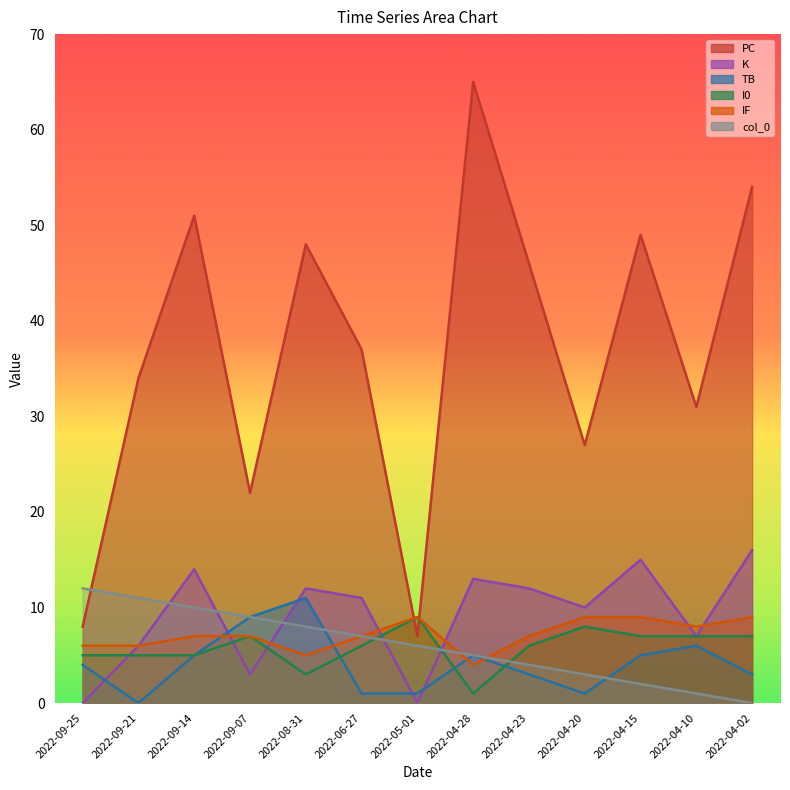

Reading left to right, list all the values displayed in this chart.

PC: 2022-04-02=54	2022-04-10=31	2022-04-15=49	2022-04-20=27	2022-04-23=46	2022-04-28=65	2022-05-01=7	2022-06-27=37	2022-08-31=48	2022-09-07=22	2022-09-14=51	2022-09-21=34	2022-09-25=8
K: 2022-04-02=16	2022-04-10=7	2022-04-15=15	2022-04-20=10	2022-04-23=12	2022-04-28=13	2022-05-01=0	2022-06-27=11	2022-08-31=12	2022-09-07=3	2022-09-14=14	2022-09-21=6	2022-09-25=0
TB: 2022-04-02=3	2022-04-10=6	2022-04-15=5	2022-04-20=1	2022-04-23=3	2022-04-28=5	2022-05-01=1	2022-06-27=1	2022-08-31=11	2022-09-07=9	2022-09-14=5	2022-09-21=0	2022-09-25=4
I0: 2022-04-02=7	2022-04-10=7	2022-04-15=7	2022-04-20=8	2022-04-23=6	2022-04-28=1	2022-05-01=9	2022-06-27=6	2022-08-31=3	2022-09-07=7	2022-09-14=5	2022-09-21=5	2022-09-25=5
IF: 2022-04-02=9	2022-04-10=8	2022-04-15=9	2022-04-20=9	2022-04-23=7	2022-04-28=4	2022-05-01=9	2022-06-27=7	2022-08-31=5	2022-09-07=7	2022-09-14=7	2022-09-21=6	2022-09-25=6
col_0: 2022-04-02=0	2022-04-10=1	2022-04-15=2	2022-04-20=3	2022-04-23=4	2022-04-28=5	2022-05-01=6	2022-06-27=7	2022-08-31=8	2022-09-07=9	2022-09-14=10	2022-09-21=11	2022-09-25=12